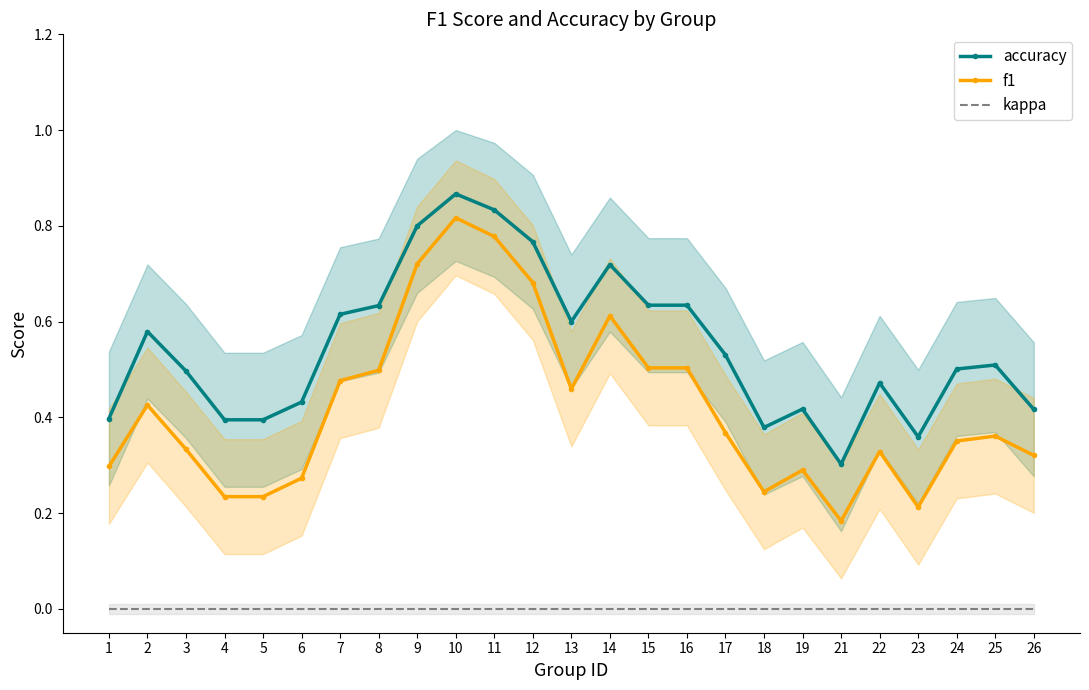

Is this an area chart (filled region under the line)?

No